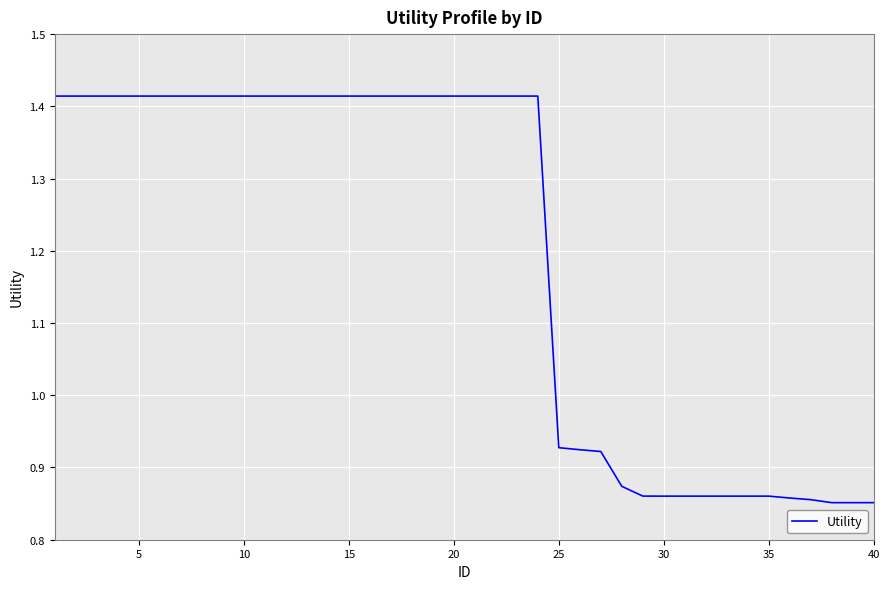

What is the difference between the maximum and minimum values?

0.6